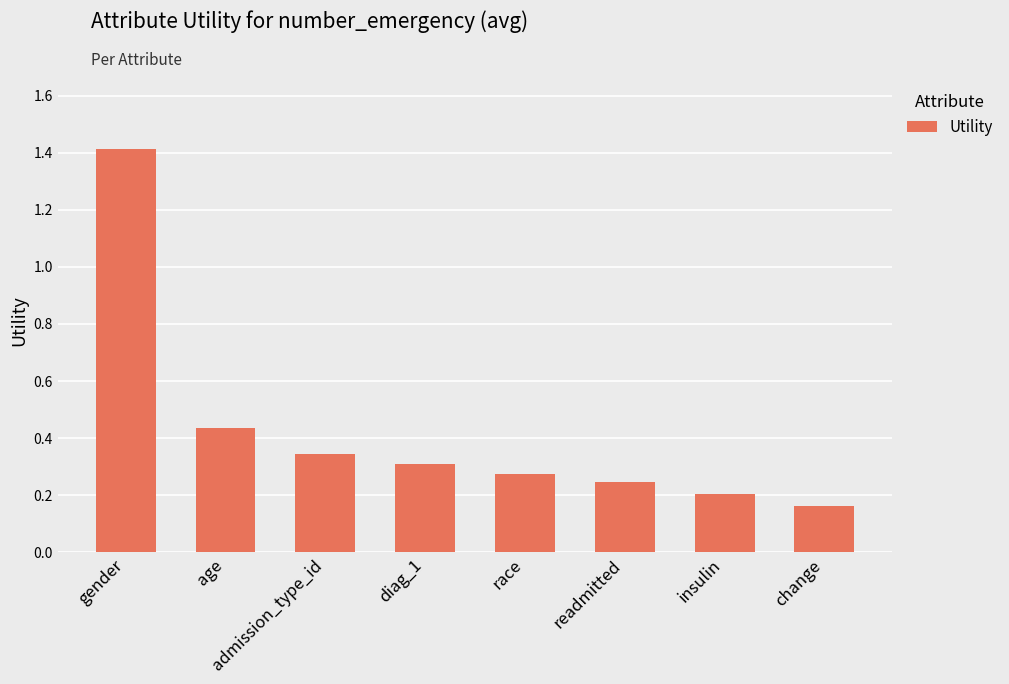

List the labels in order of value, smallest first.

change, insulin, readmitted, race, diag_1, admission_type_id, age, gender